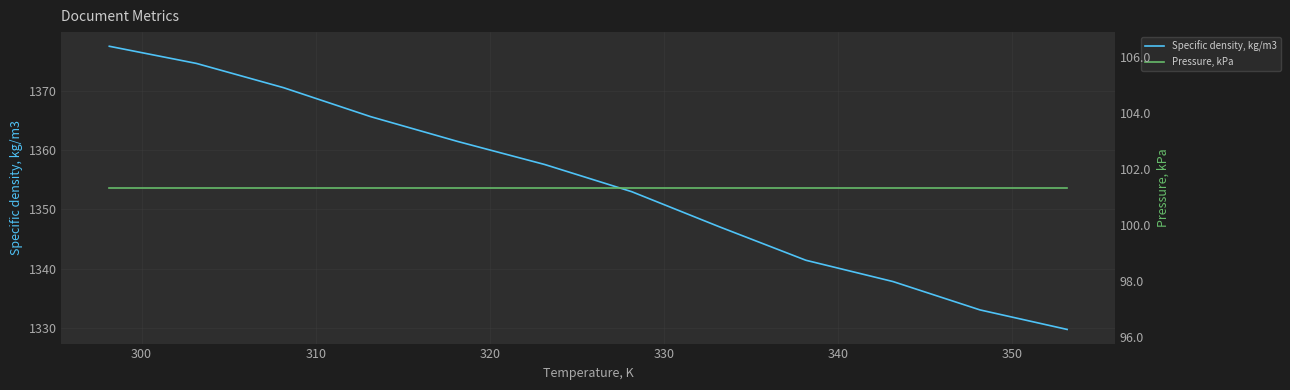

Which series has the largest total across all categories?

Specific density, kg/m3